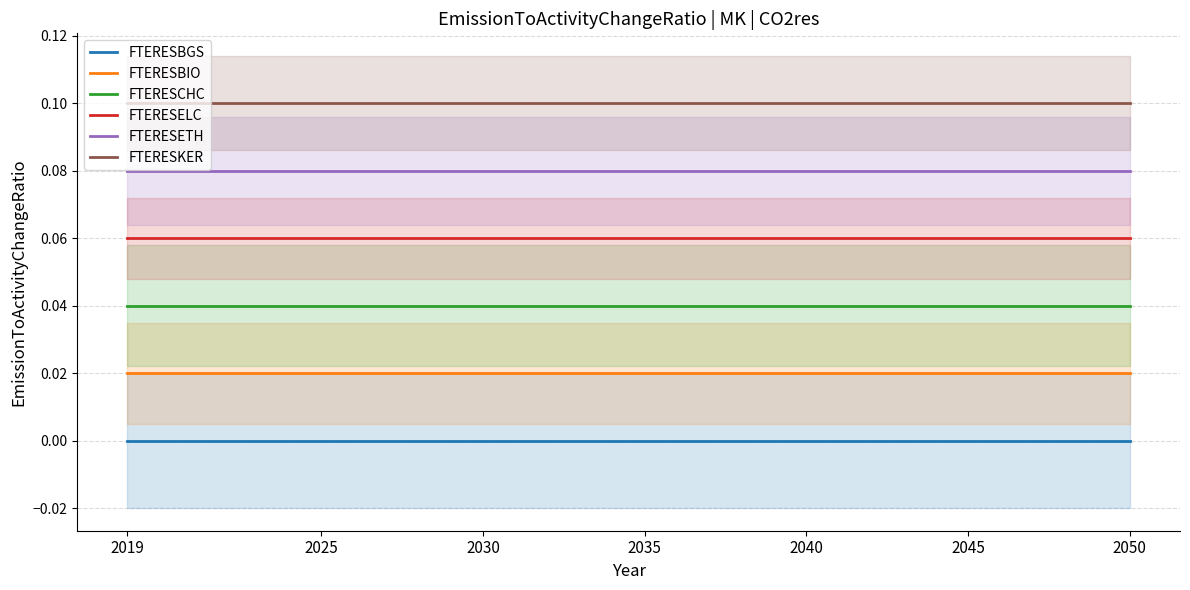

What is the sum of the FTERESCHC values at 16 and 8?

0.1